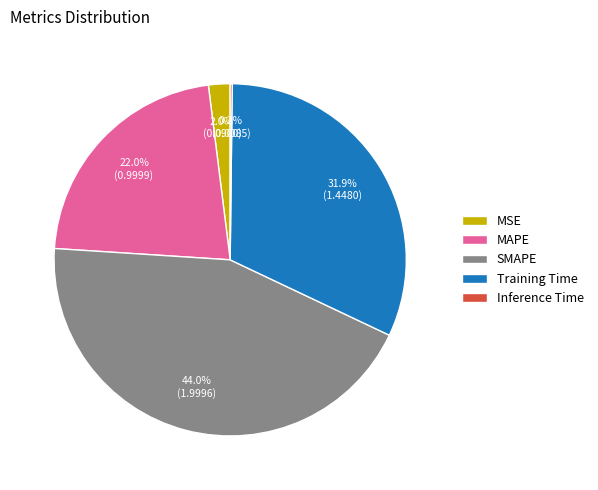

True or false: Training Time accounts for 32% of the total.

True